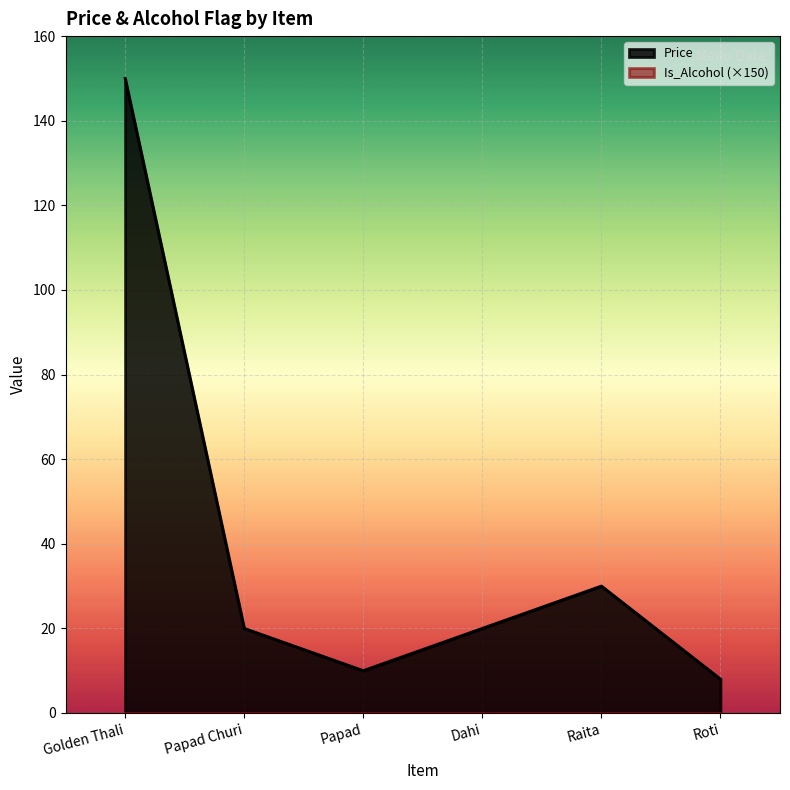

What is the change in value from Golden Thali to Dahi?

-130